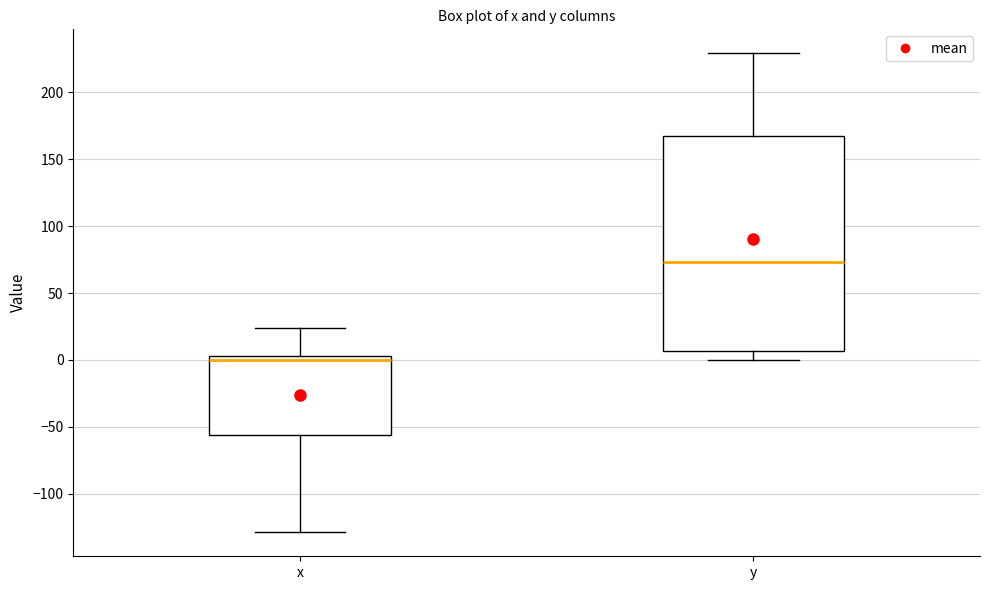

Reading left to right, transcribe this box plot: for each box, give where its median line is, the range the box spans, and where its two whiskers end, as read against the y-axis. The values are not printed on the chart, so give them approximately, as read against the axis.

x: median 0, box -55 to 5, whiskers -130 to 25
y: median 75, box 5 to 170, whiskers 0 to 230